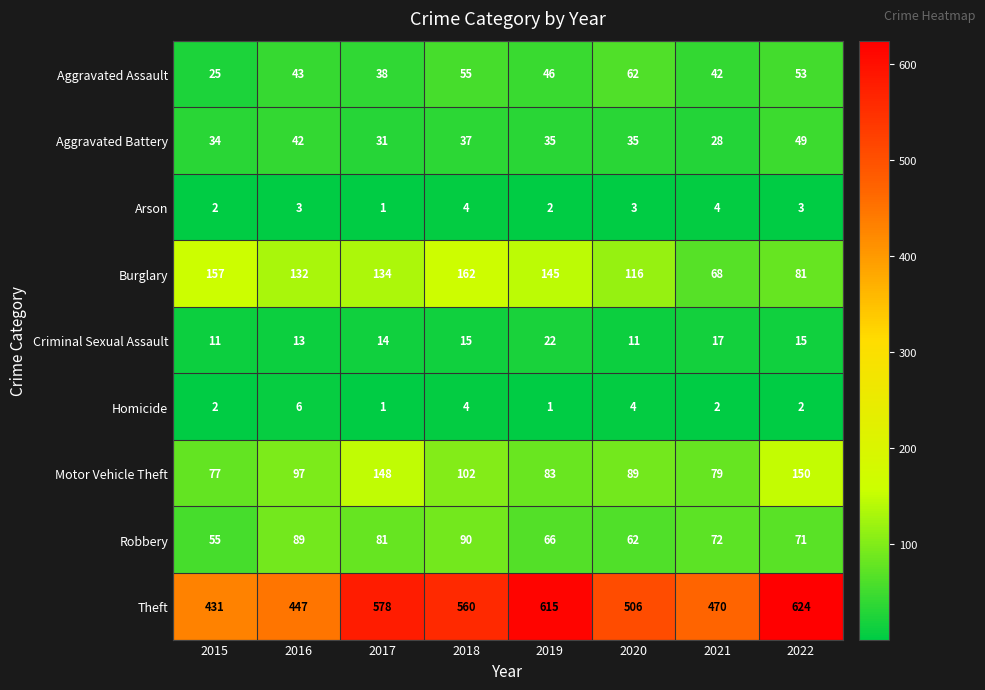

At which label is Aggravated Assault closest to 43?

2016